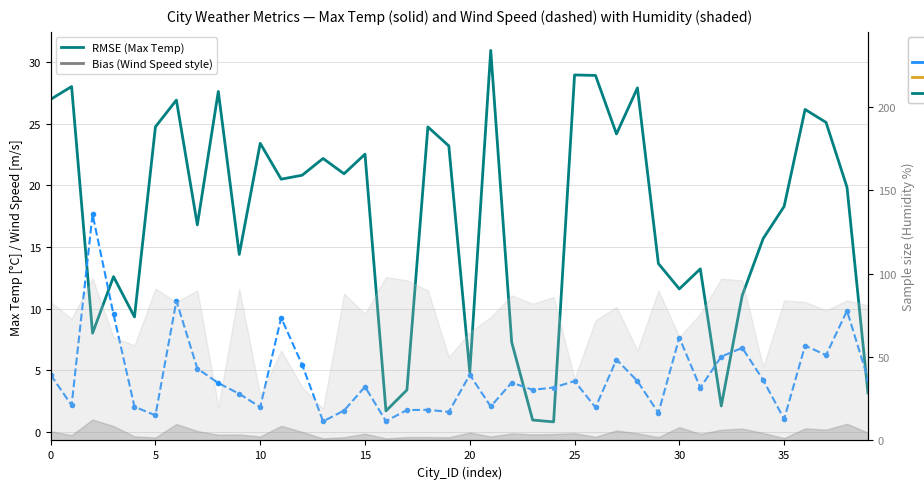

Reading right to left, what are all the values shown in this chart?

Max Temp (RMSE-style): 3.2	19.9	25.1	26.2	18.3	15.7	11.1	2.1	13.2	11.6	13.7	27.9	24.2	28.9	29.0	0.8	1.0	7.3	31.0	4.8	23.2	24.8	3.4	1.7	22.5	20.9	22.2	20.8	20.5	23.4	14.4	27.6	16.8	26.9	24.8	9.3	12.6	8.0	28.0	27.0
Wind Speed (Bias-style): 4.3	9.8	6.2	7.0	1.0	4.2	6.8	6.1	3.6	7.7	1.5	4.1	5.9	2.0	4.1	3.6	3.4	4.0	2.1	4.6	1.6	1.8	1.8	0.9	3.7	1.7	0.8	5.5	9.3	2.0	3.1	4.0	5.1	10.6	1.3	2.0	9.5	17.7	2.2	4.6